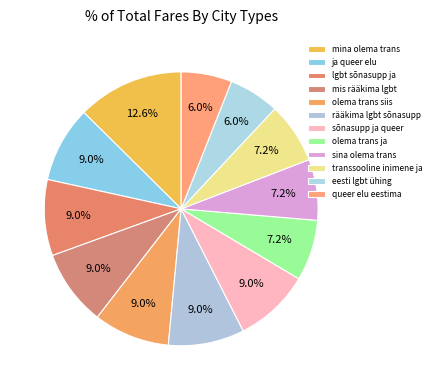

How many slices are in this pie chart?

12